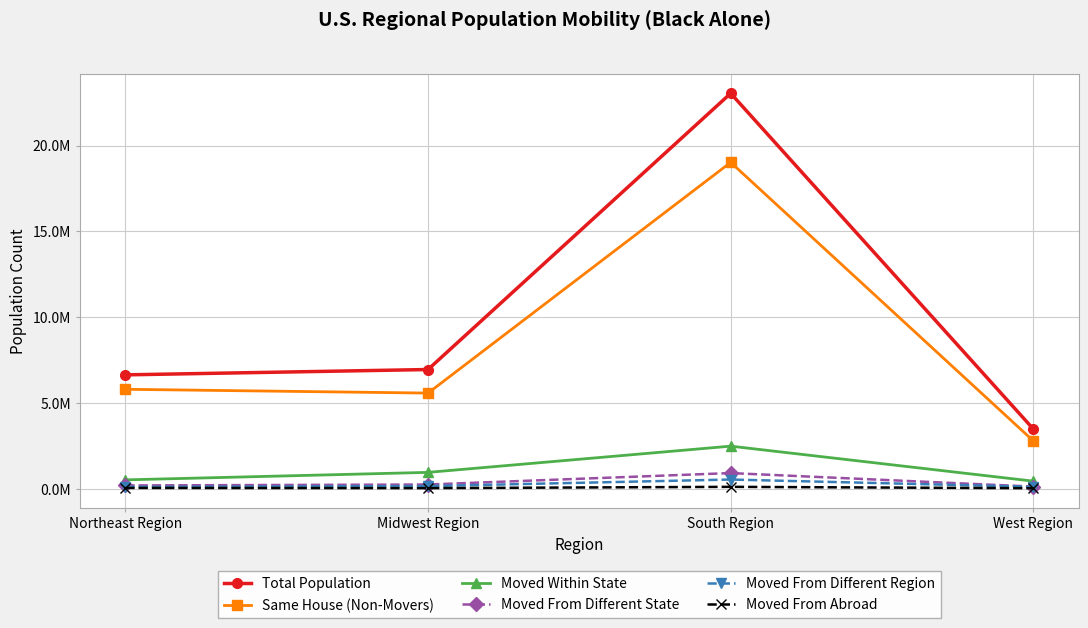

At which category is the sum across all series the highest?

South Region